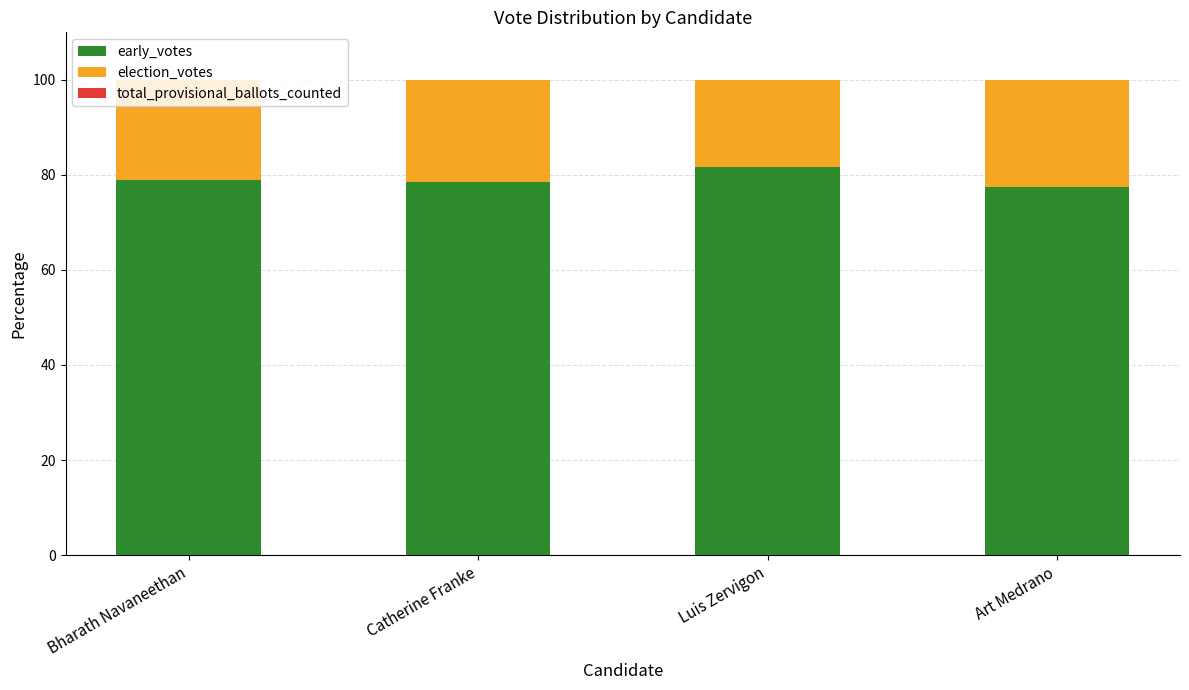

What is the maximum value for early_votes?

81.6